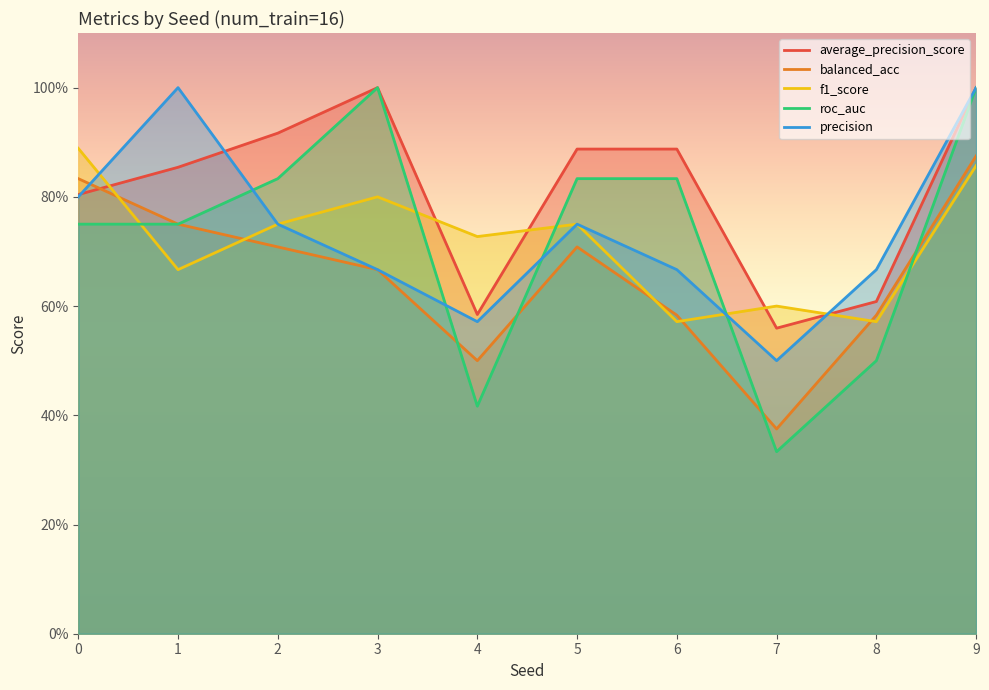

The roc_auc series shows 1.3 at 2. True or false?

False